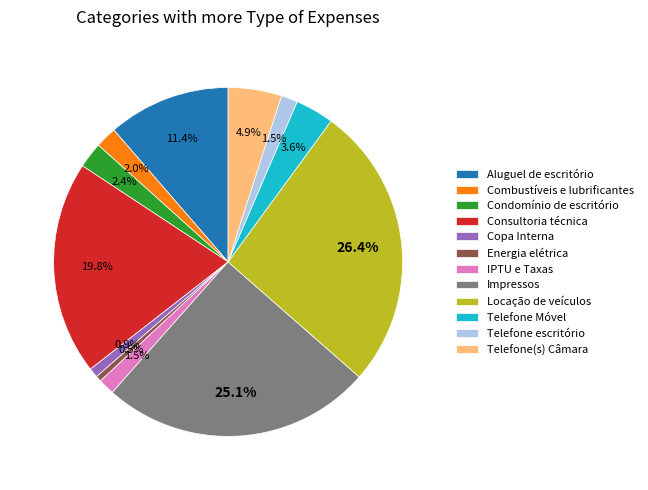

Which category has the biggest portion of the pie?

Locação de veículos